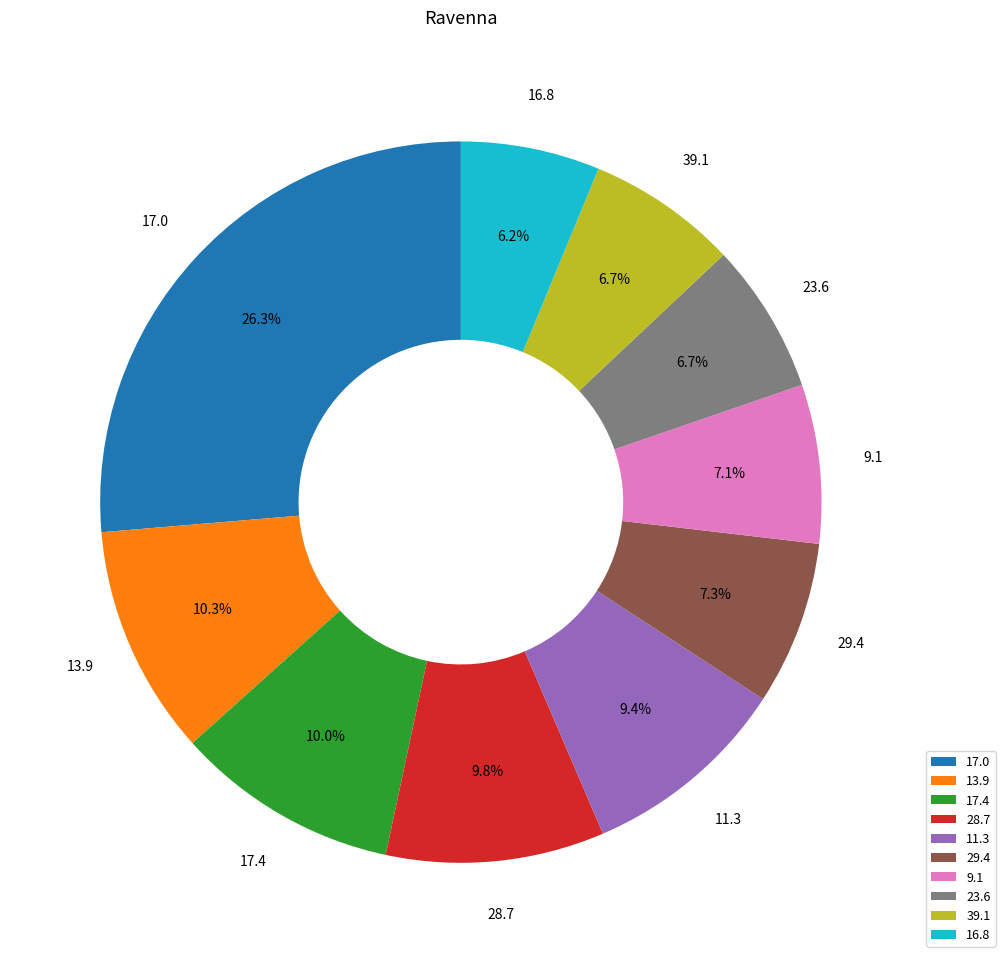

Between 28.7 and 23.6, which is larger?

28.7